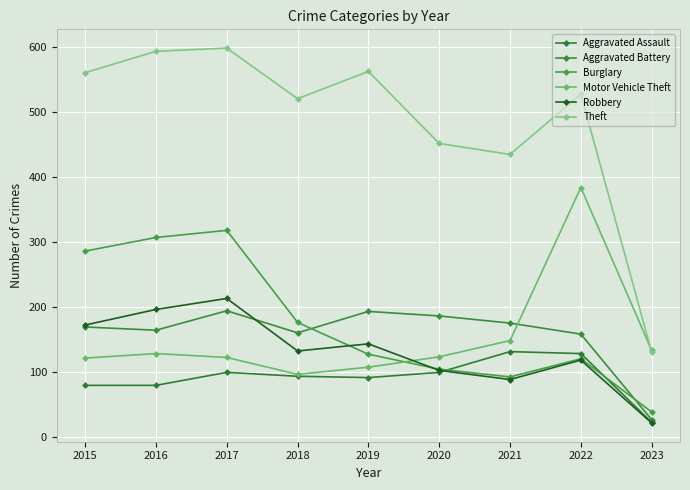

At how many categories does at least one series exceed 467?

6